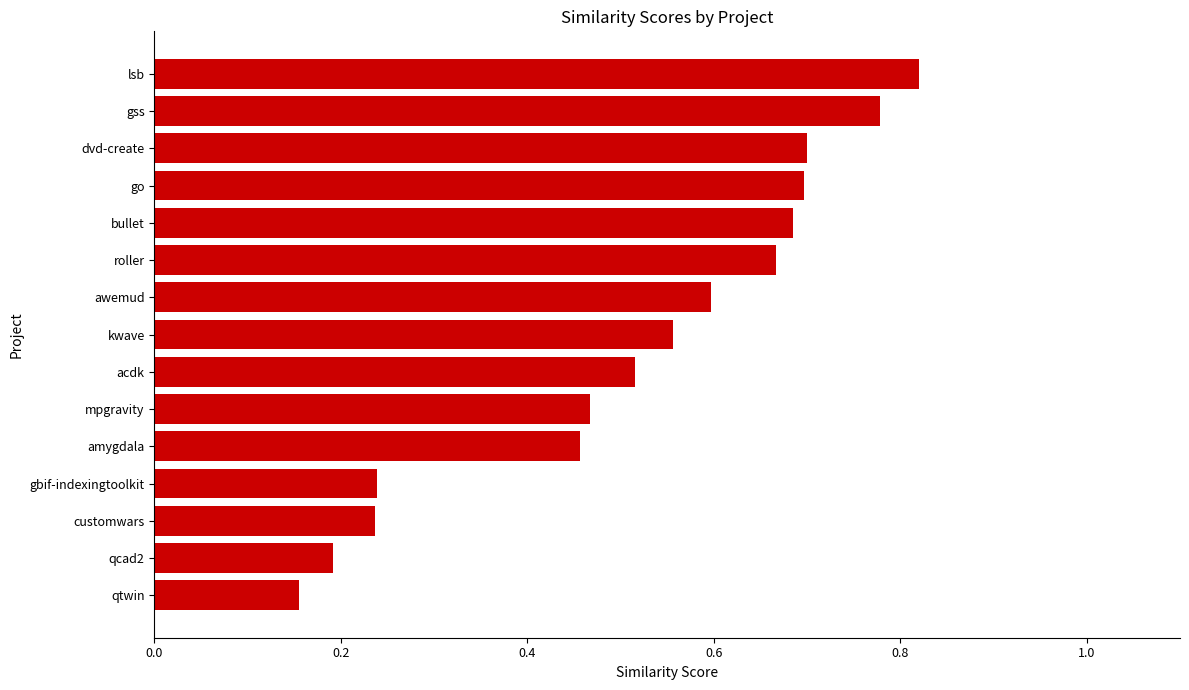

How many categories are shown in the chart?

15